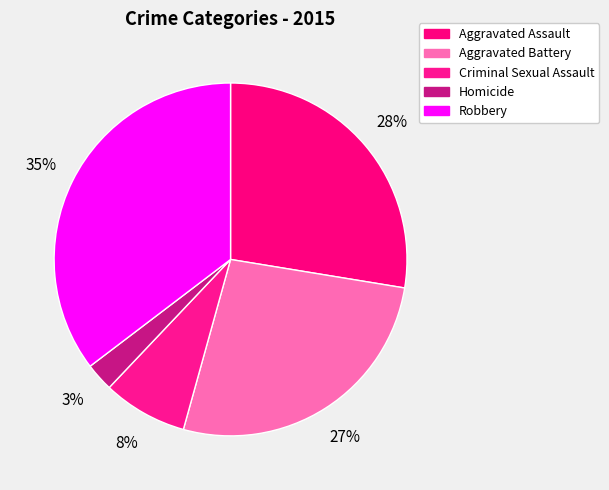

Which slice is the smallest?

Homicide